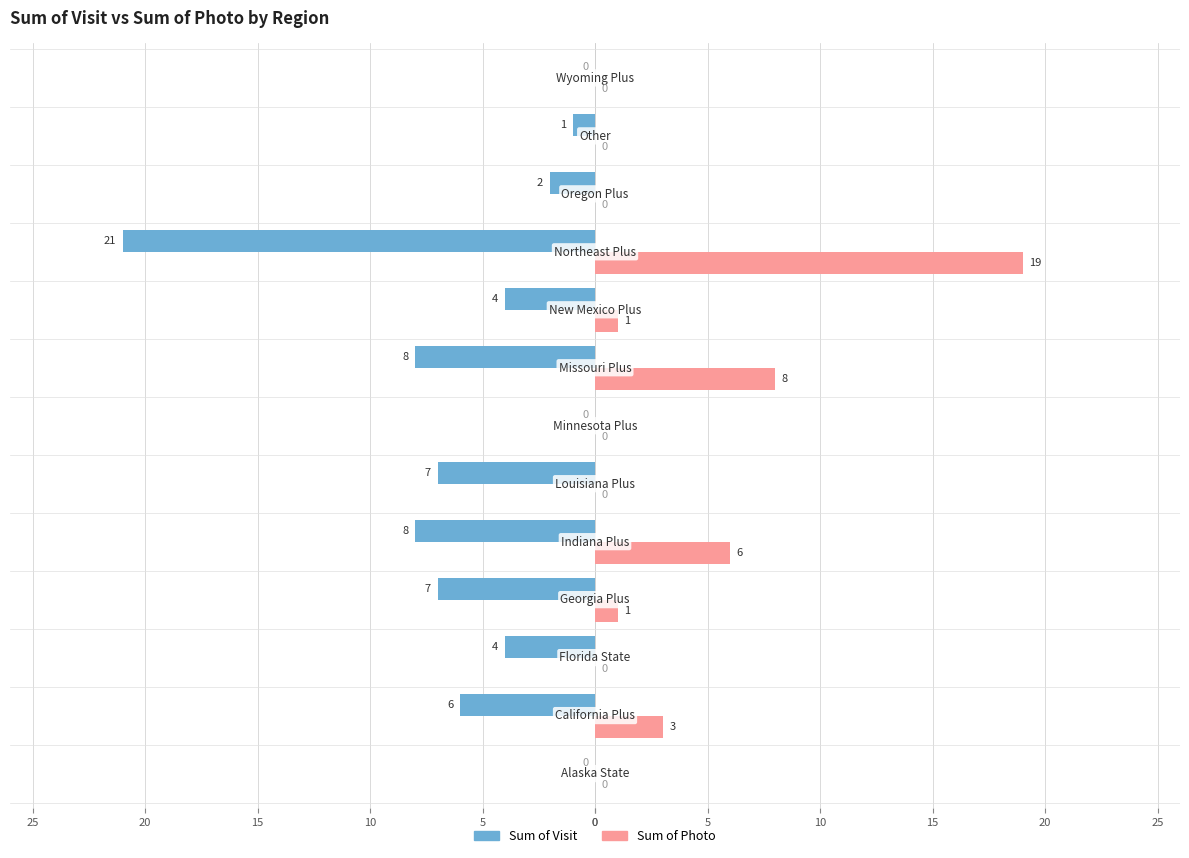

What are all the series names shown in the legend?

Sum of Visit, Sum of Photo